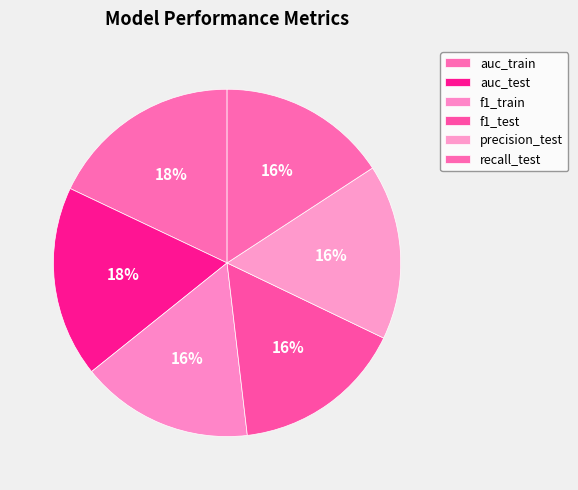

What percentage is NOT represented by f1_train?

83.9%